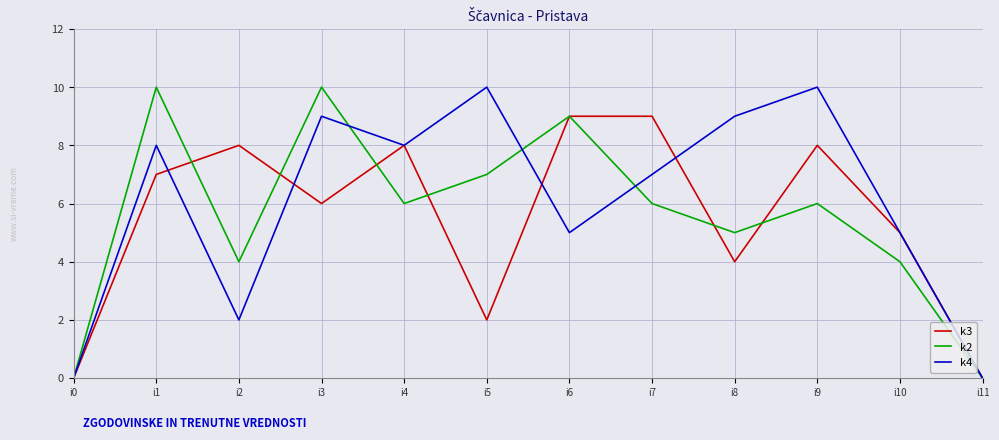

True or false: k3 has a value of 2 at i5.

True